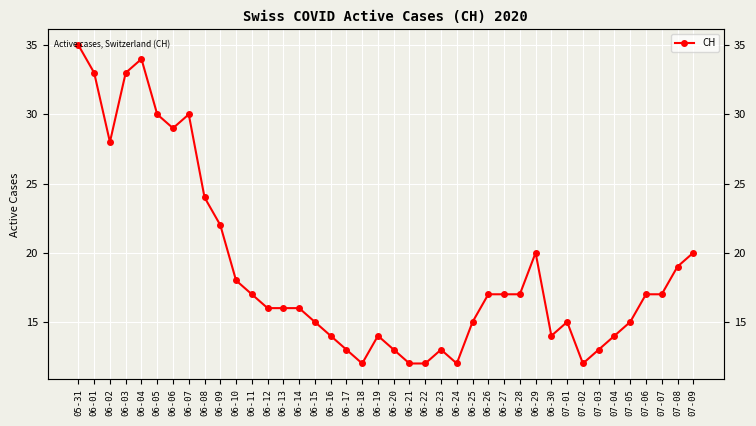

How many lines are shown in the chart?

1